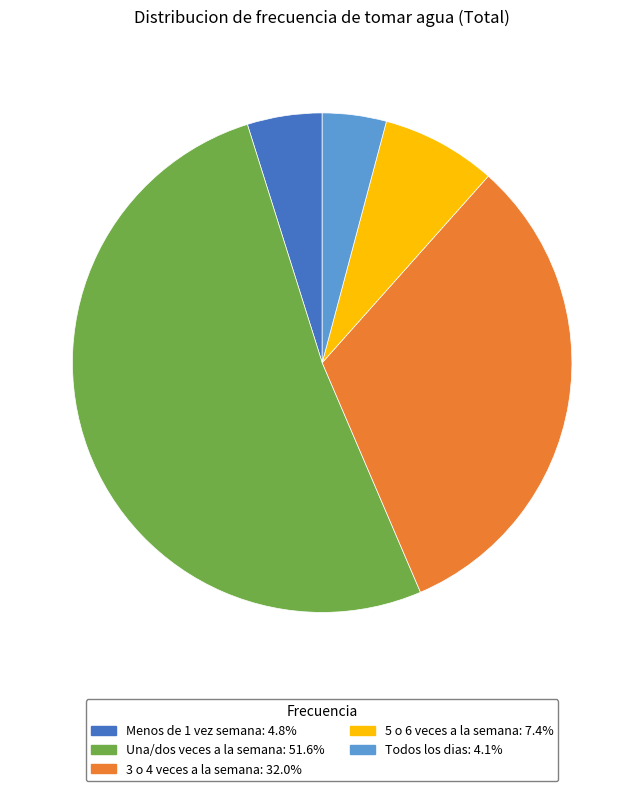

Combined, do 5 o 6 veces a la semana and Todos los dias account for over 50%?

No